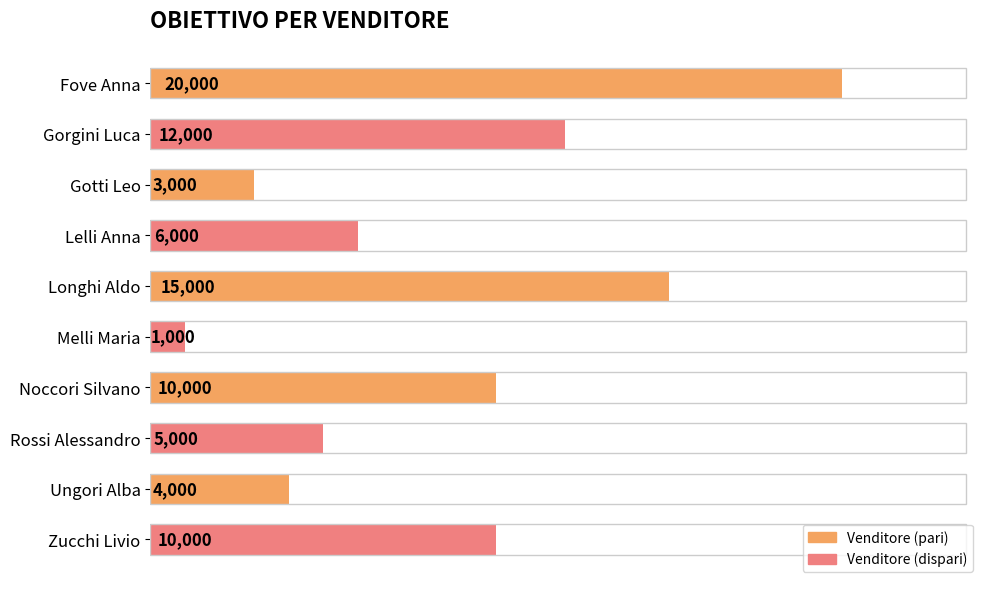

Does the chart contain stacked bars?

No